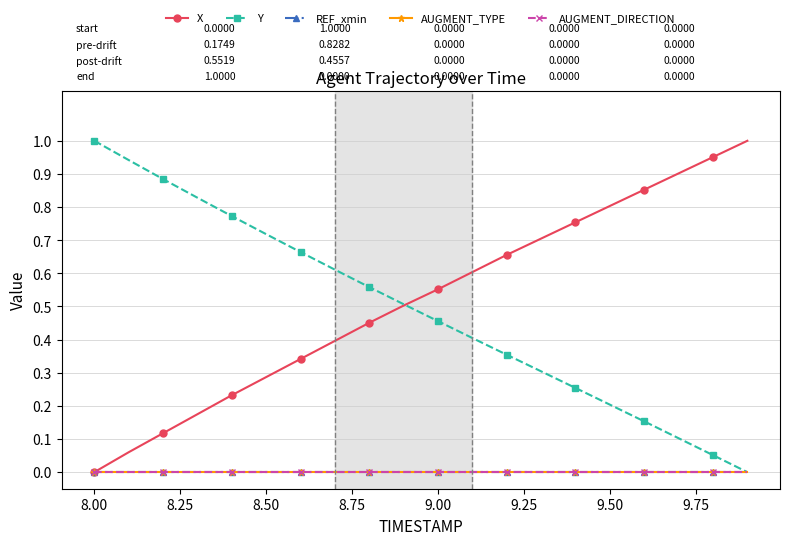

What is the greatest value displayed?

1.0